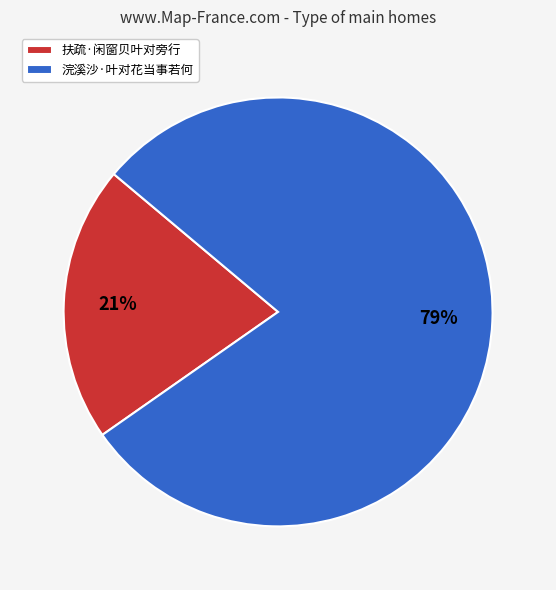

To the nearest percent, what portion does 扶疏·闲窗贝叶对旁行 represent?

21%